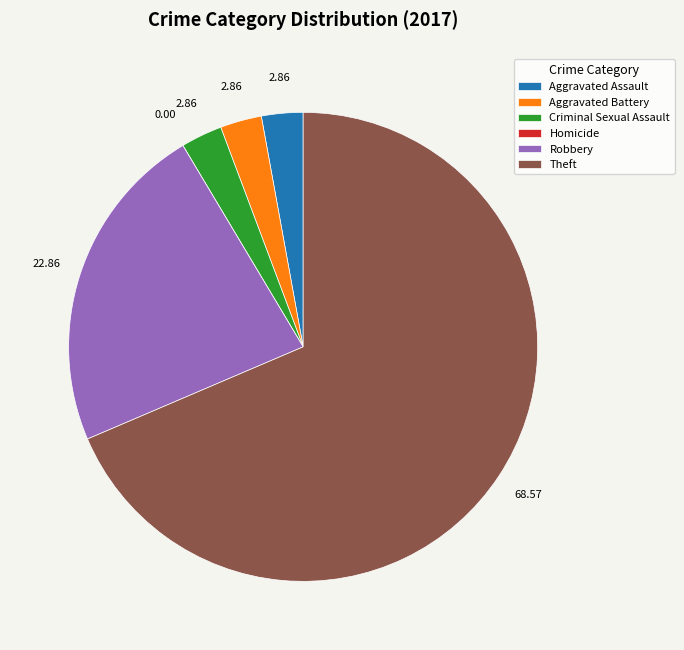

Which slice is the largest?

Theft